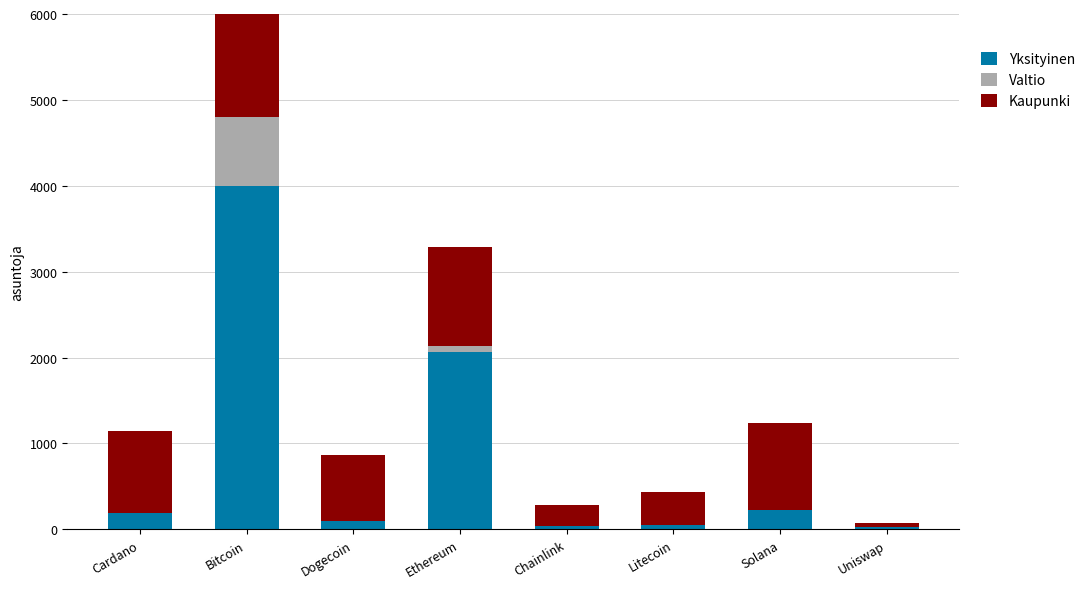

What is the highest value of the Yksityinen series?

4000.0